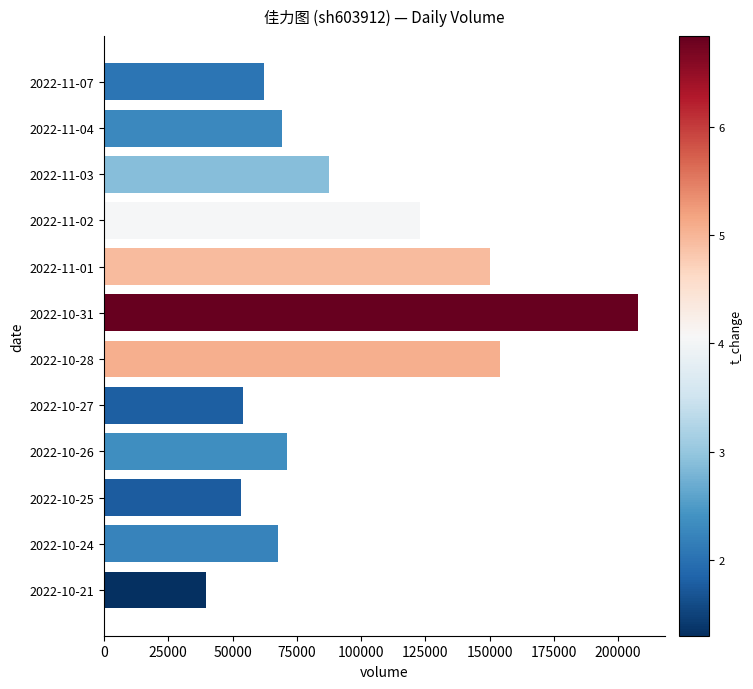

Which label corresponds to the largest value in the chart?

2022-10-31